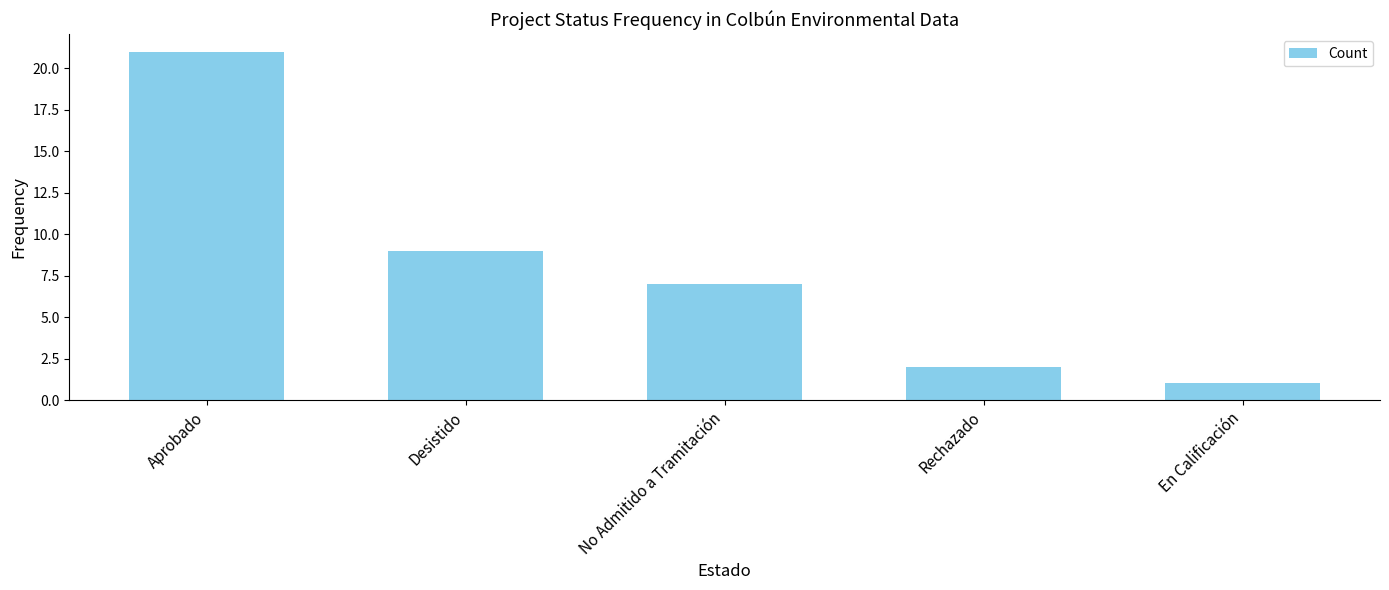

Are the bars grouped side by side (vs. stacked)?

No